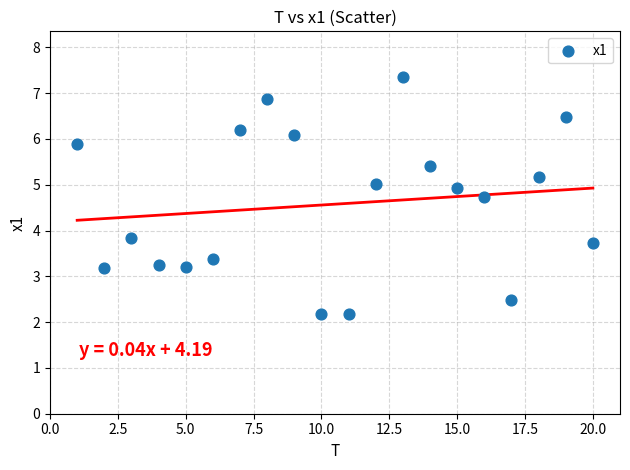

What Y value in the scatter plot is closest to 4?

3.8